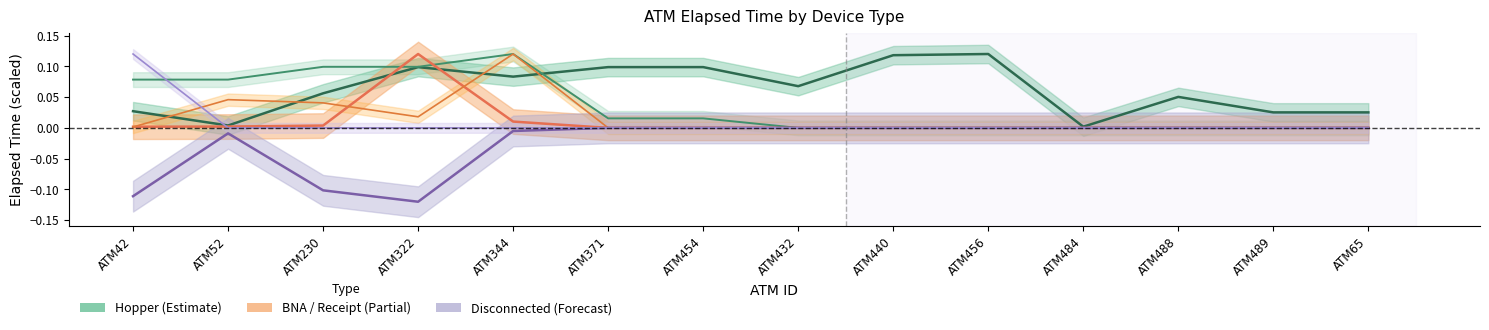

How many lines are shown in the chart?

6